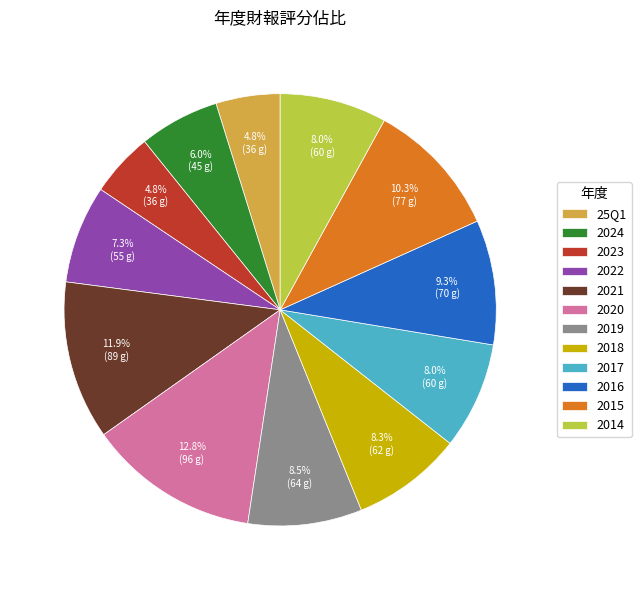

To the nearest percent, what is the difference between the 2021 and 2019 slice percentages?

3%